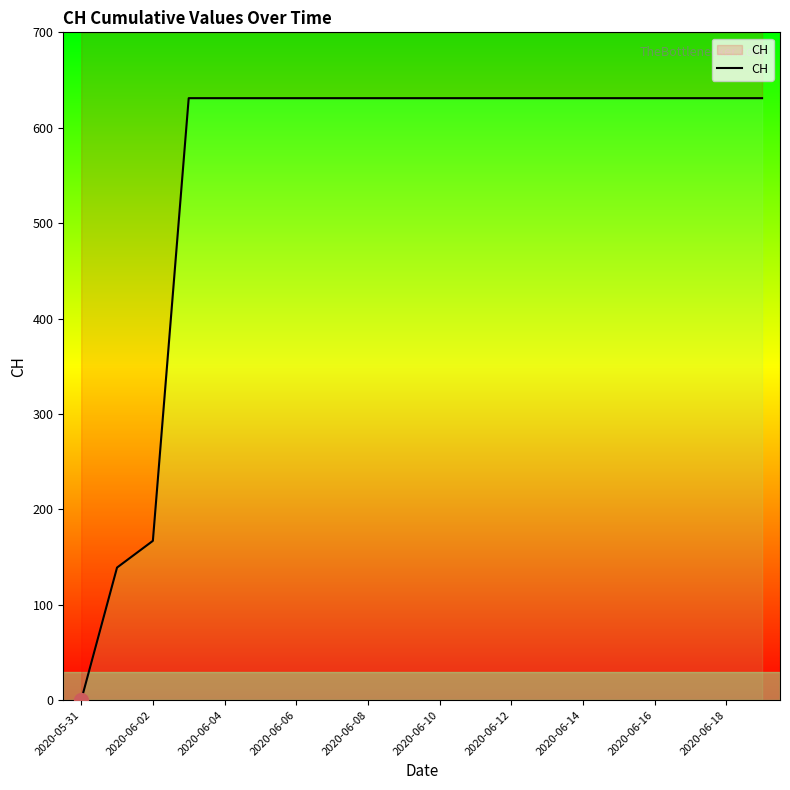

Reading right to left, extract all data points from this chart.

631	631	631	631	631	631	631	631	631	631	631	631	631	631	631	631	631	167	139	0